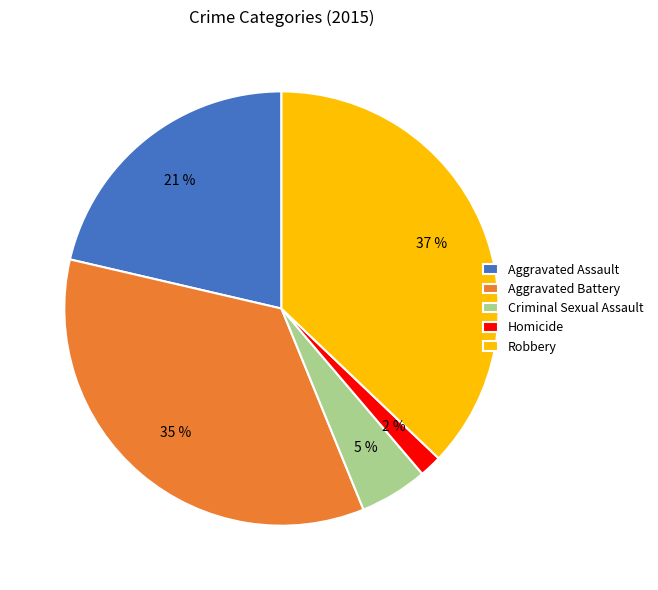

To the nearest percent, what is the average slice percentage?

20%